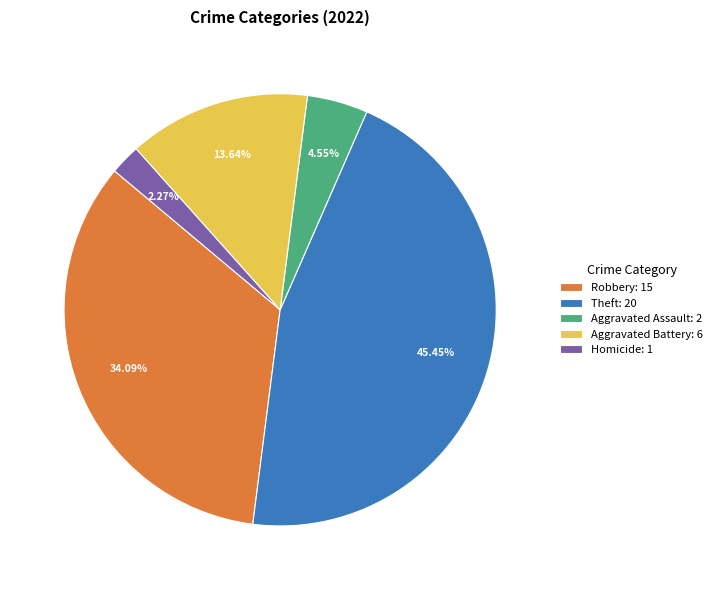

Rank the categories by value from highest to lowest.

Theft: 20, Robbery: 15, Aggravated Battery: 6, Aggravated Assault: 2, Homicide: 1